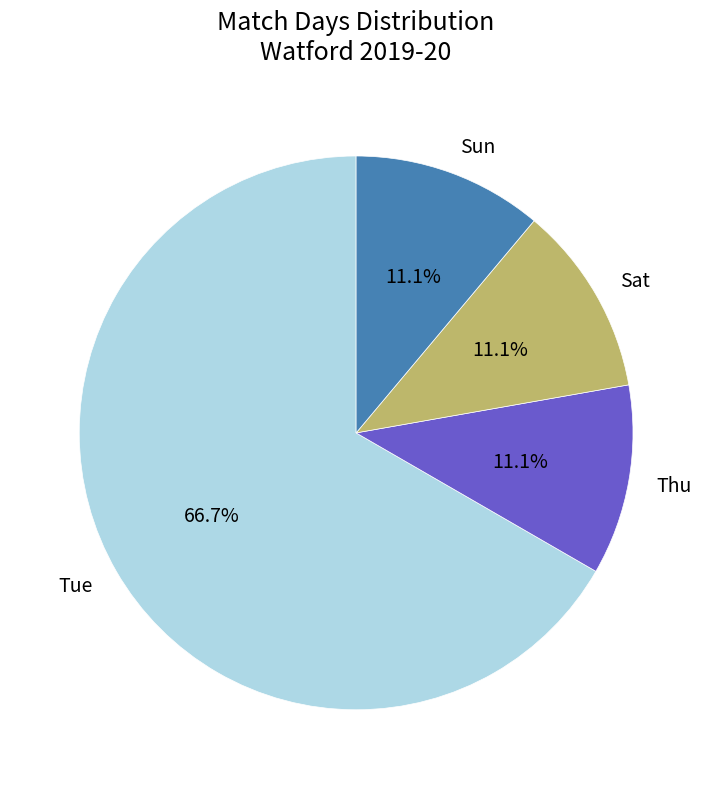

Approximately how many times larger is the value at Sat compared to Thu?

1.0